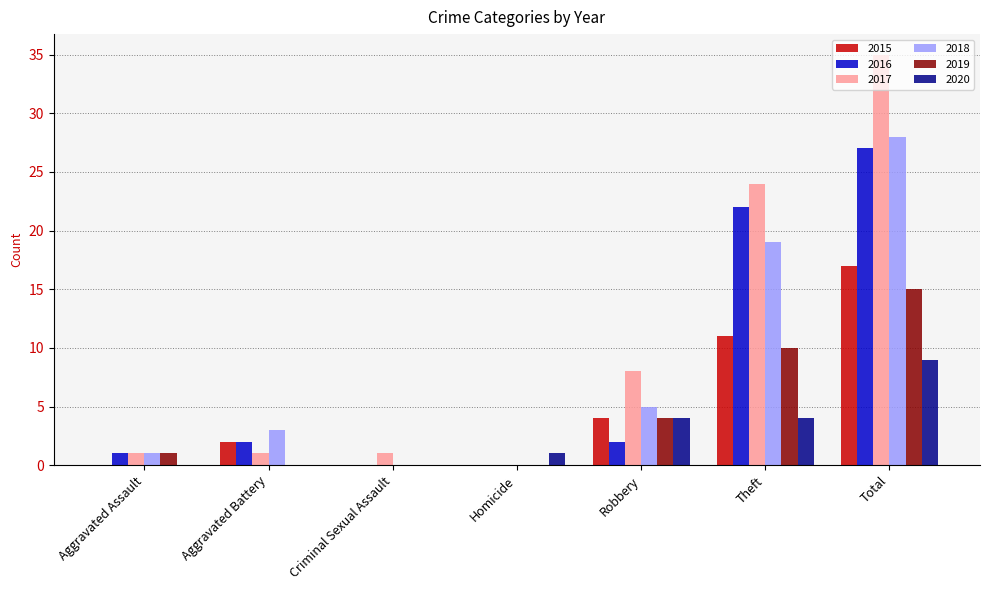

Which series has the largest total across all categories?

2017